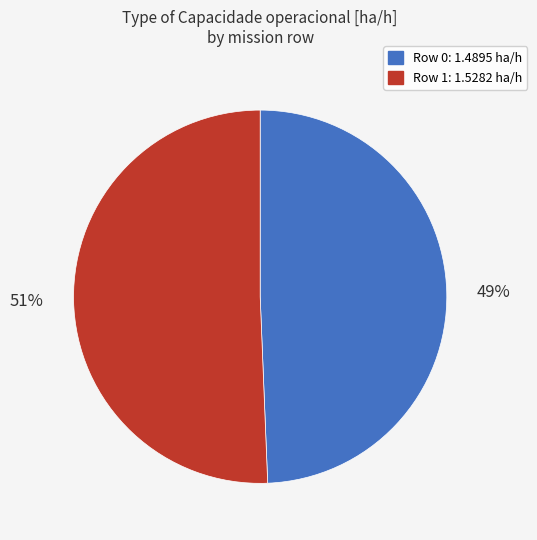

Rank the categories by value from highest to lowest.

Row 1, Row 0